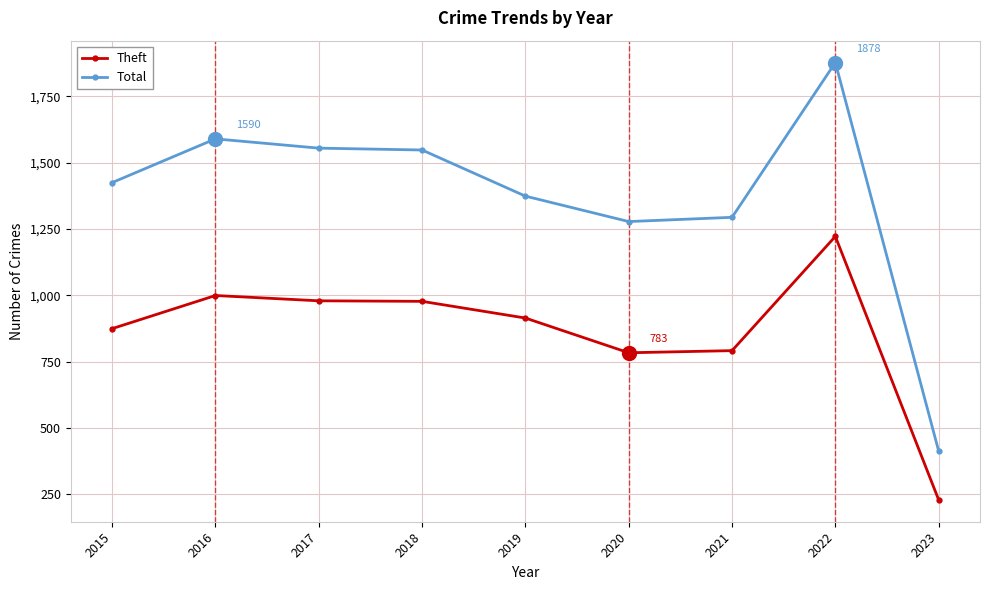

True or false: Total has more than 0 interior local peaks.

True